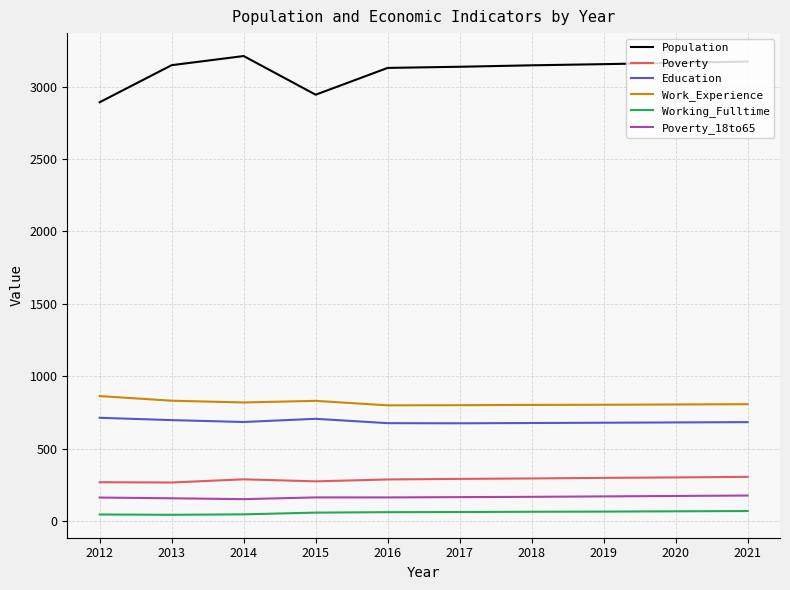

Count the number of categories in the chart.

10